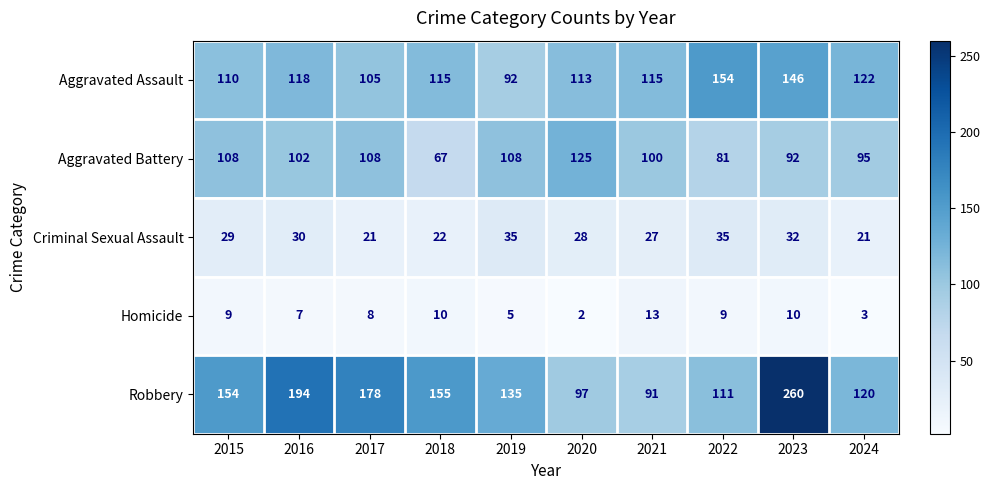

What is the sum of all Criminal Sexual Assault values?

280